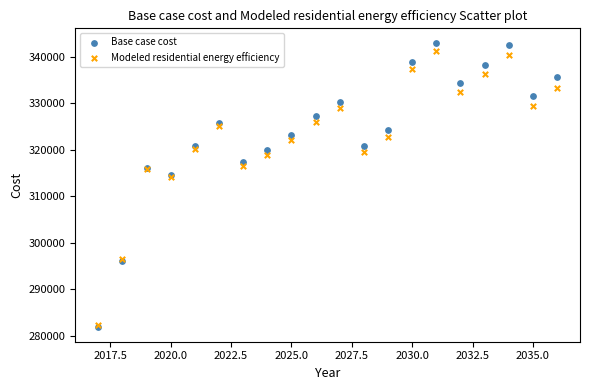

Which series has the widest spread of Y values?

Base case cost